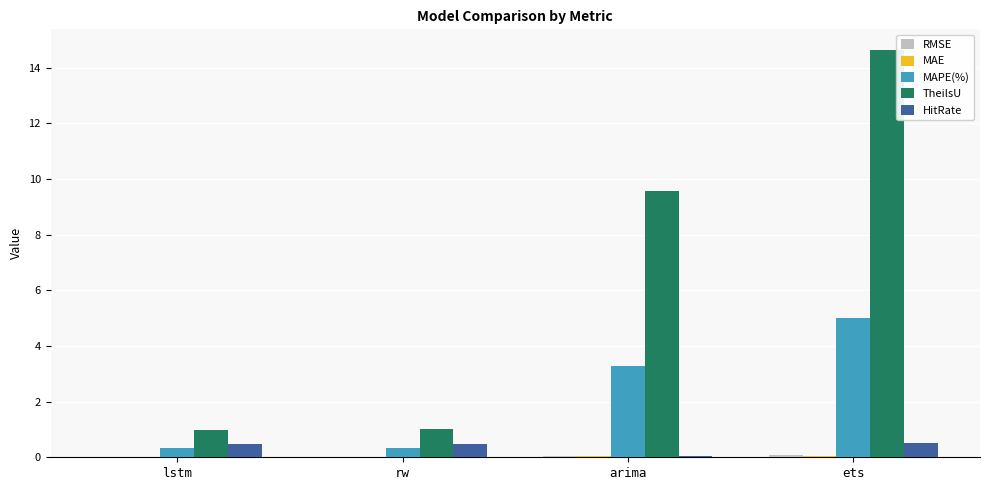

What is the spread (max minus min) of values at rw?

1.0